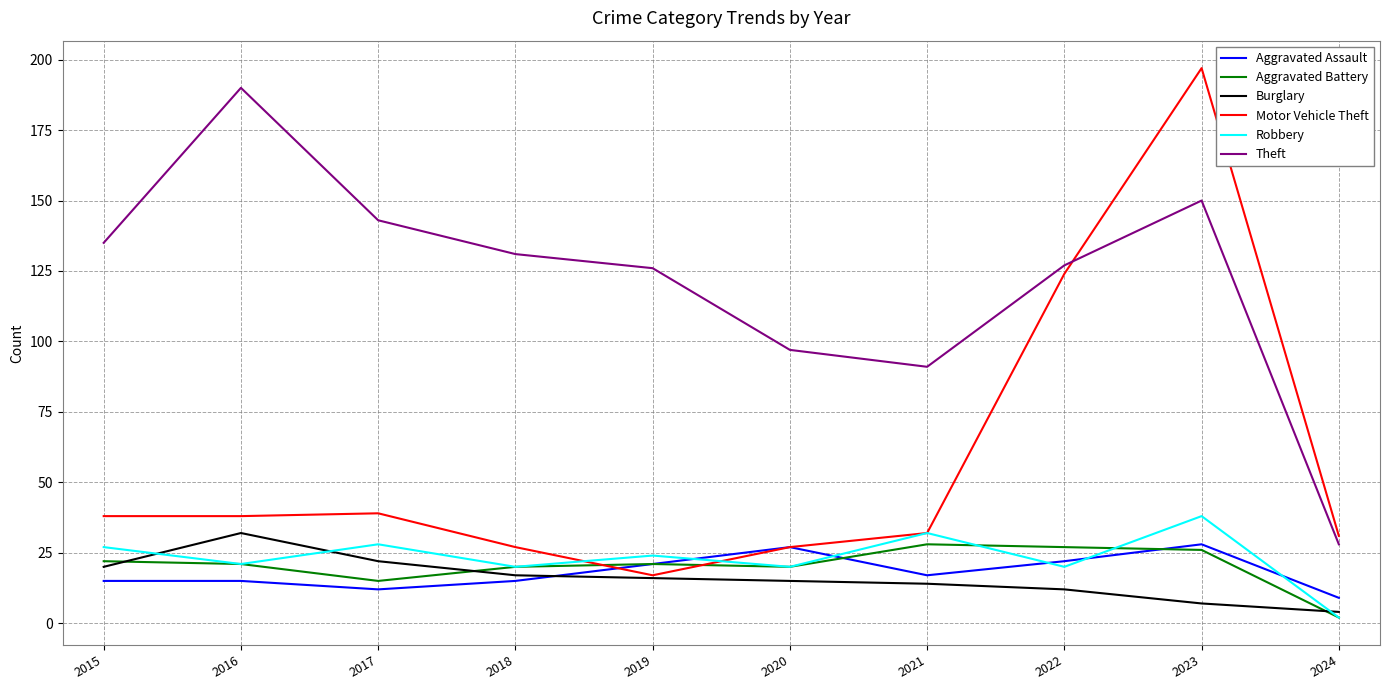

True or false: Theft has a value of 190 at 2016.

True